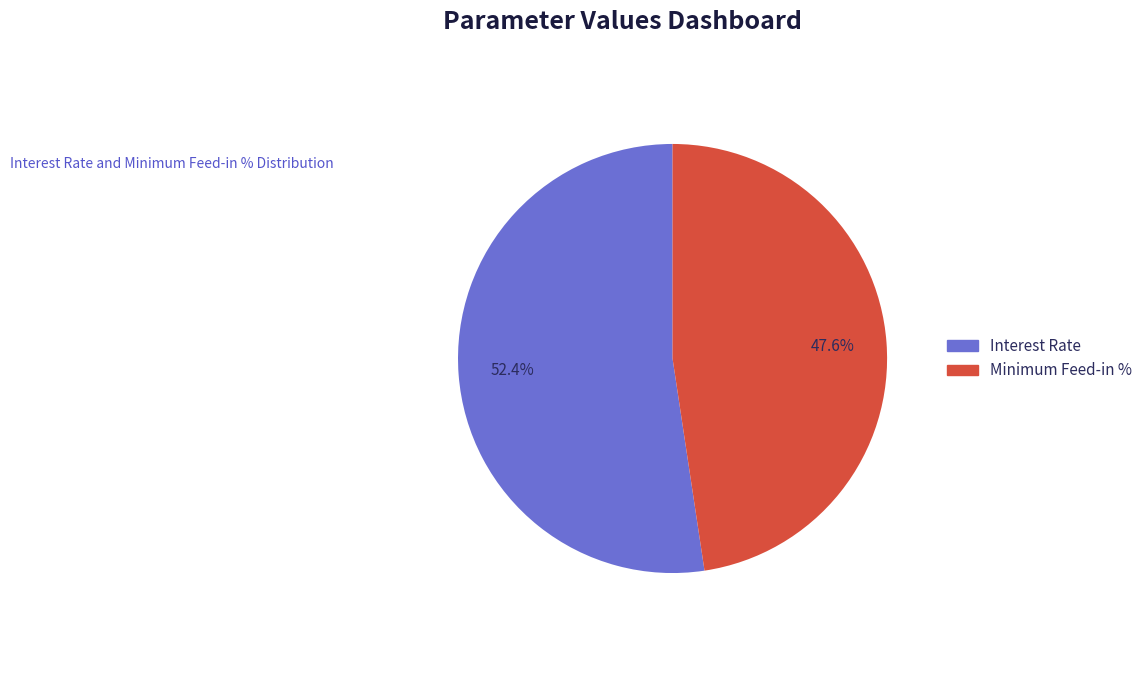

What is the majority slice?

Interest Rate